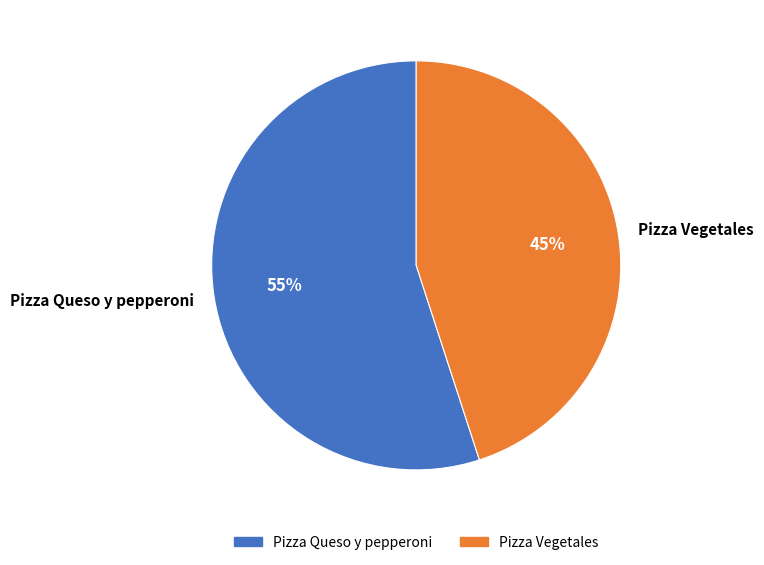

Do Pizza Queso y pepperoni and Pizza Vegetales together represent more than half of the pie?

Yes